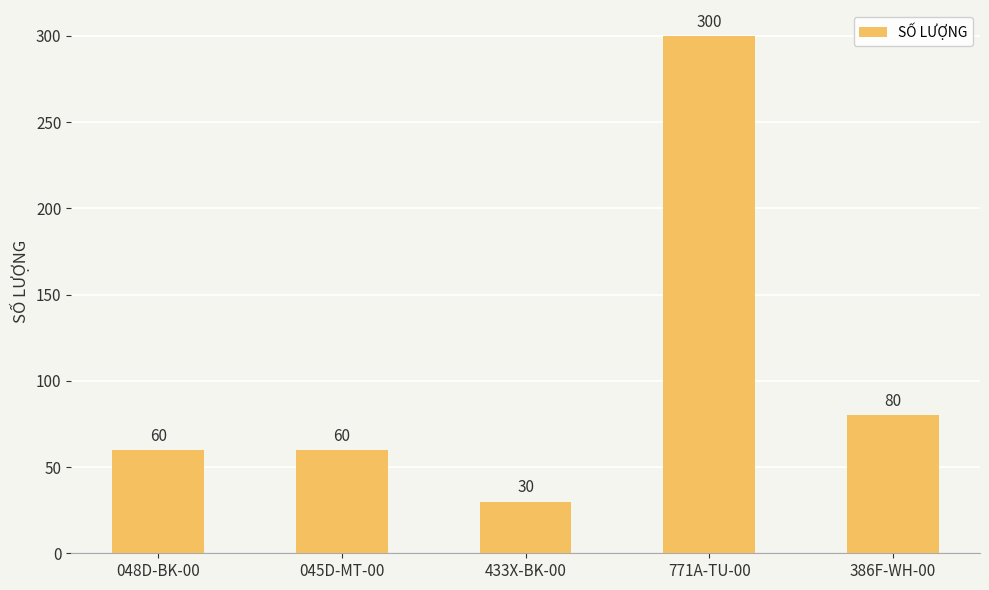

Reading left to right, what are all the values shown in this chart?

048D-BK-00=60	045D-MT-00=60	433X-BK-00=30	771A-TU-00=300	386F-WH-00=80